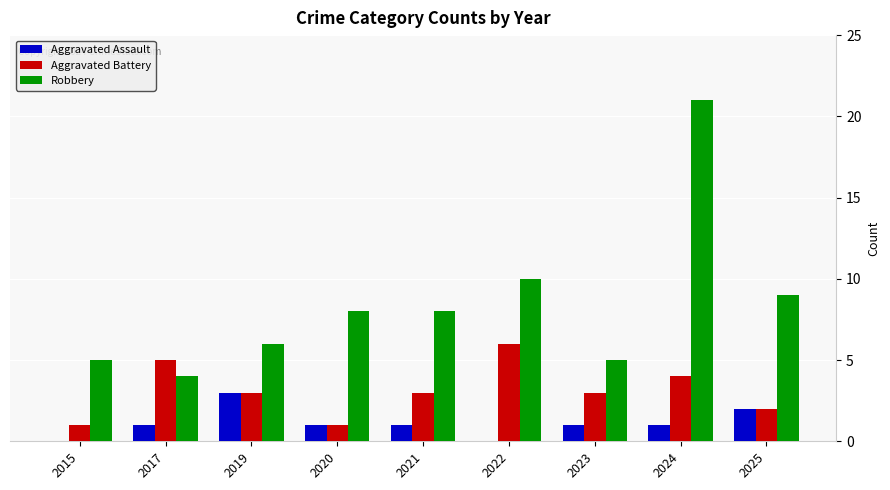

What is the sum of the Aggravated Assault values at 2021 and 2025?

3